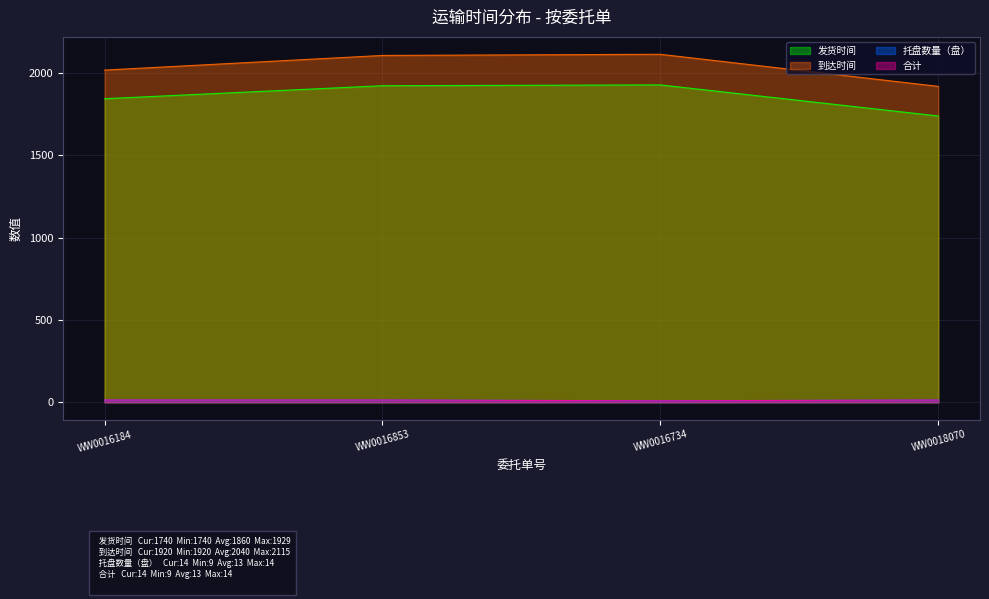

True or false: 发货时间 and 到达时间 intersect in this chart.

False